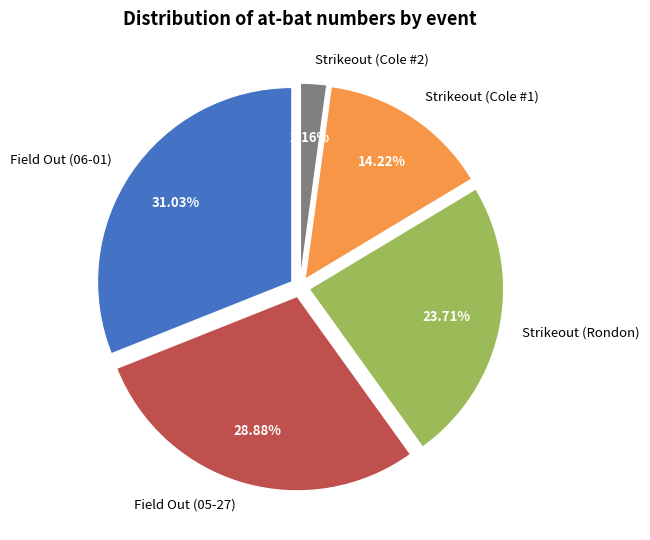

How many segments does this pie chart have?

5